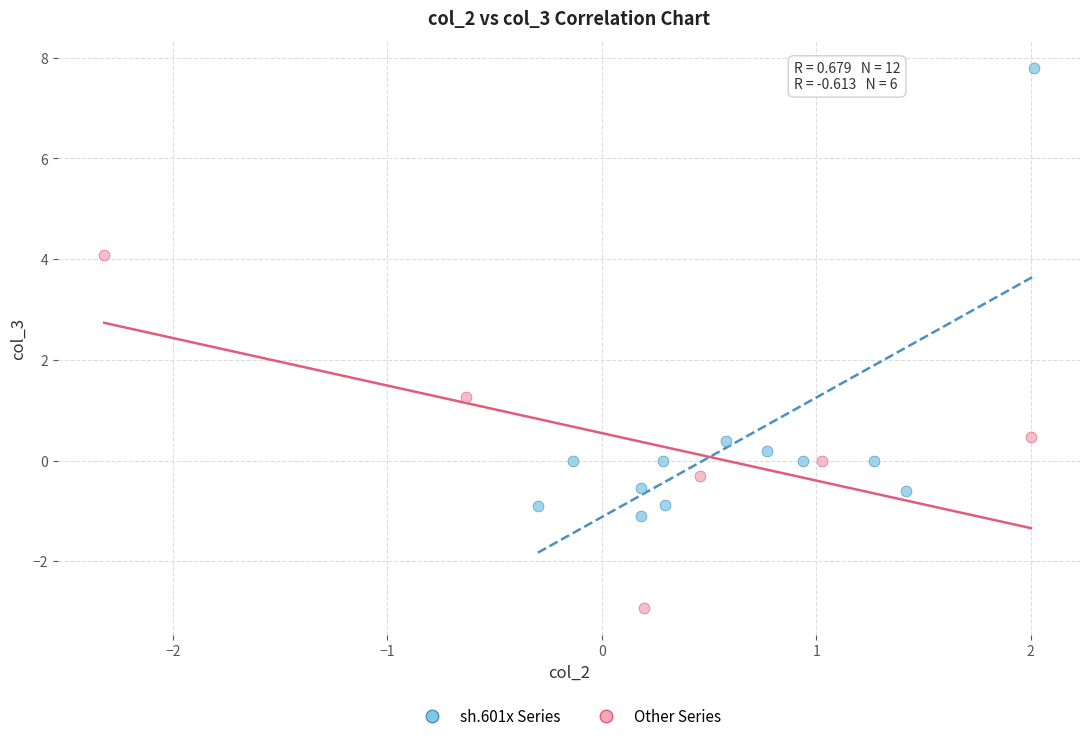

Which series has the largest Y range (max minus min)?

sh.601x Series